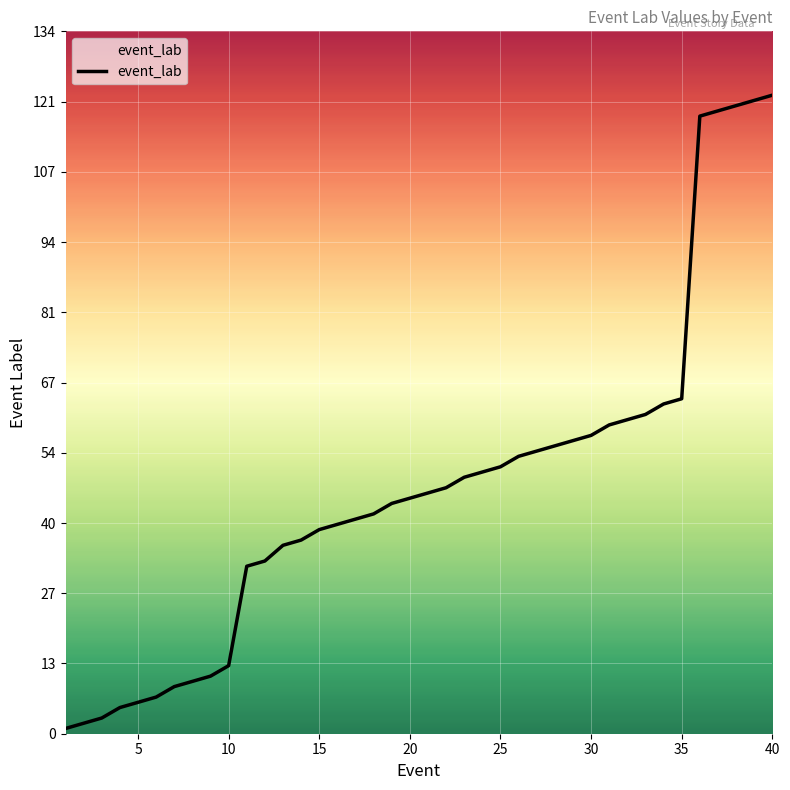

What is the difference between the maximum and minimum values?

121